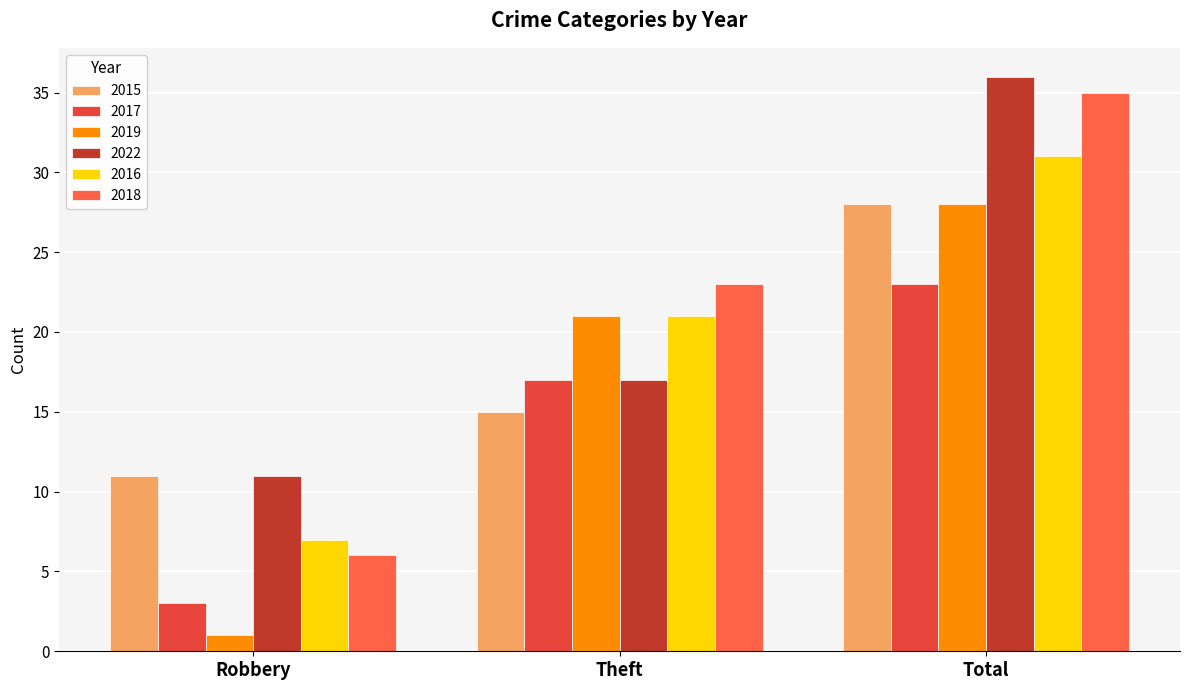

What are all the series names shown in the legend?

2015, 2017, 2019, 2022, 2016, 2018